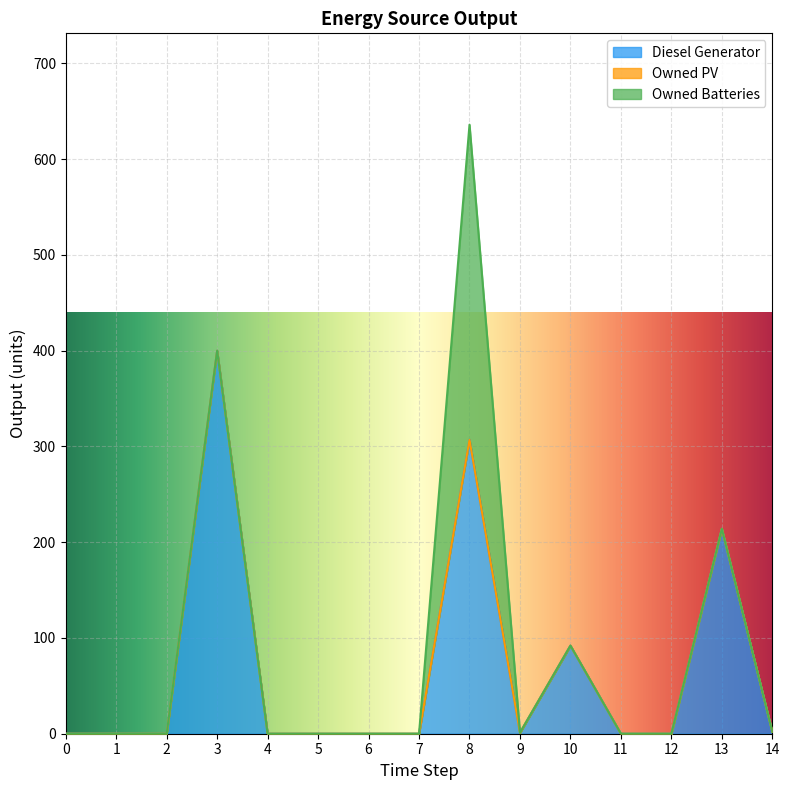

Is it true that Owned PV equals 0 at 9?

True